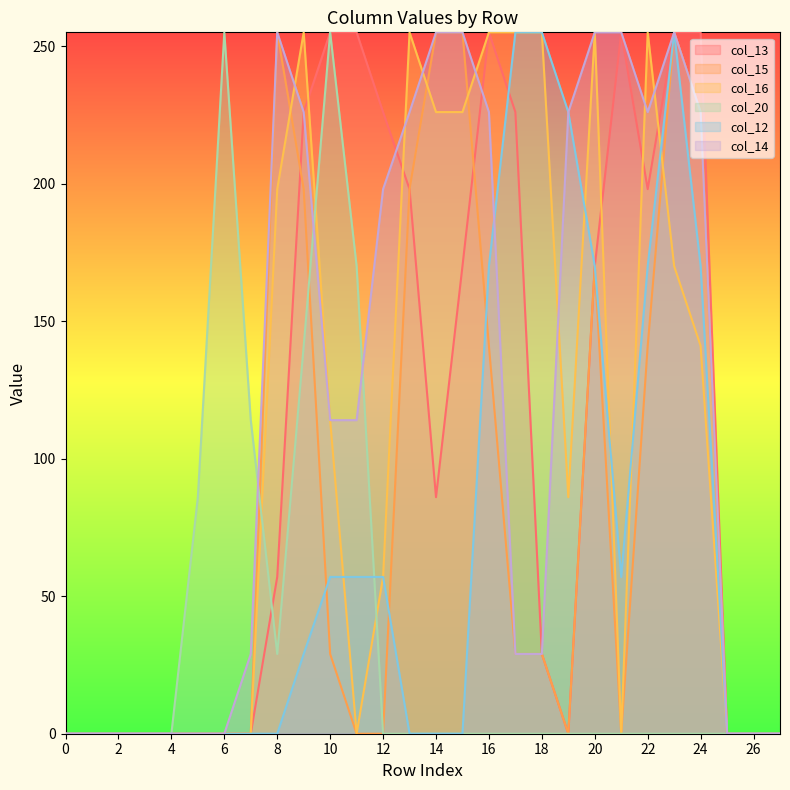

What is the difference between the highest and lowest values at 16?

255